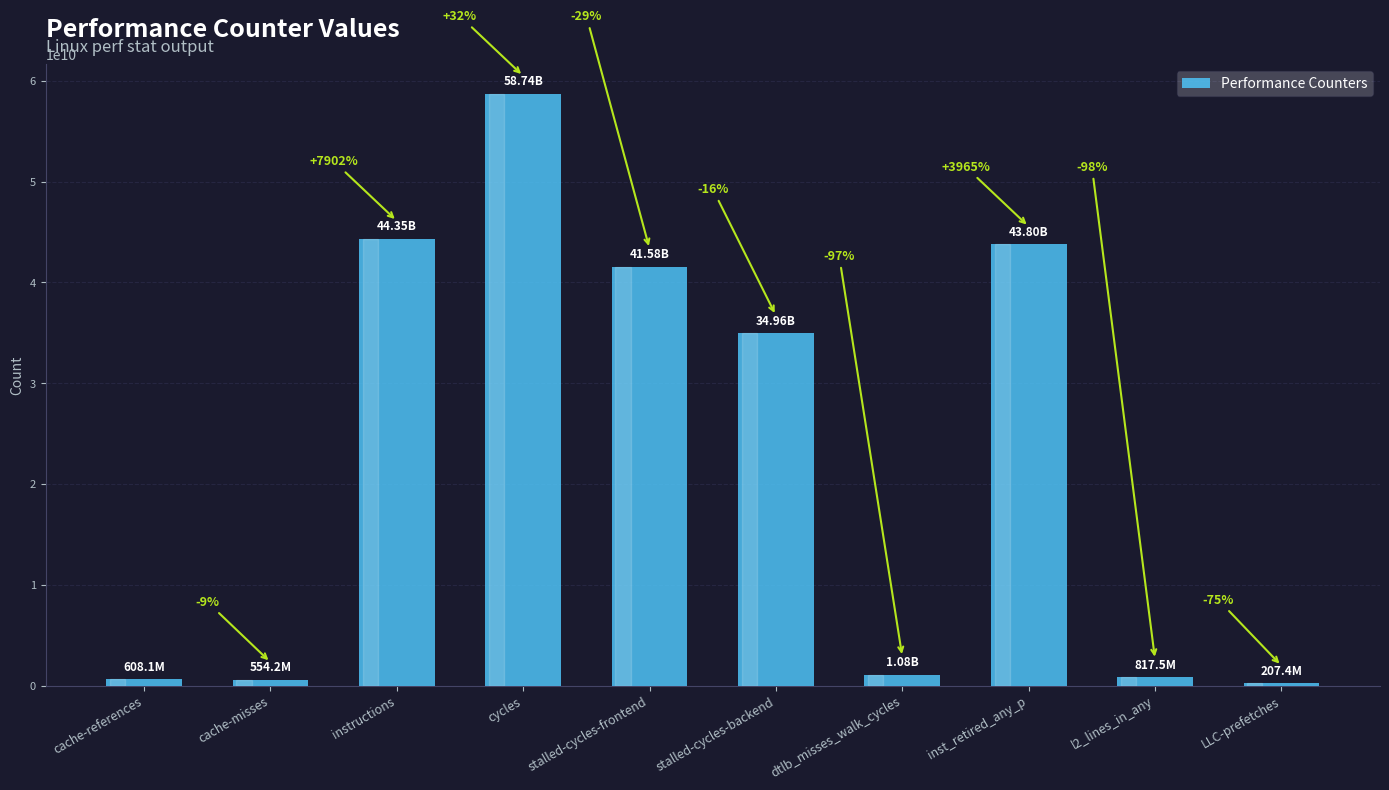

Reading left to right, extract all data points from this chart.

608107582	554197858	44347029355	58740258018	41580586459	34956245813	1077343185	43798544634	817532759	207389559